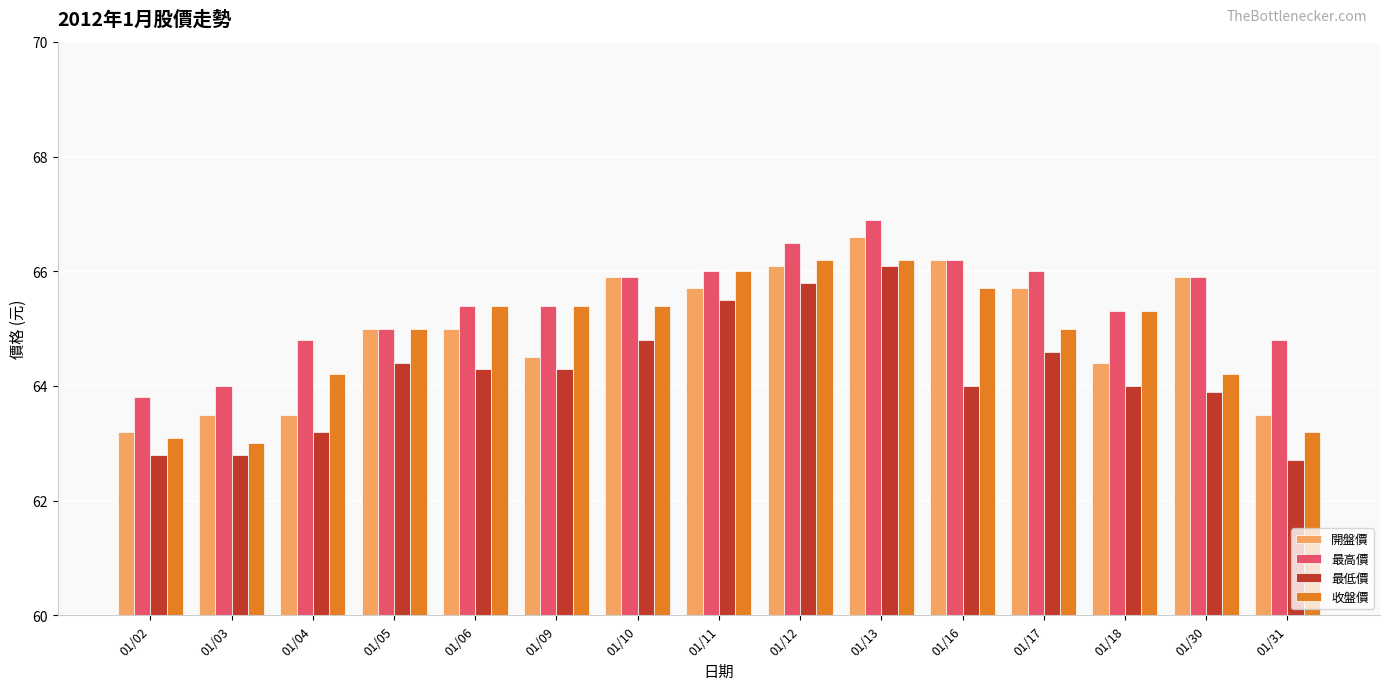

Between 01/12 and 01/30, which series saw the biggest shift?

收盤價